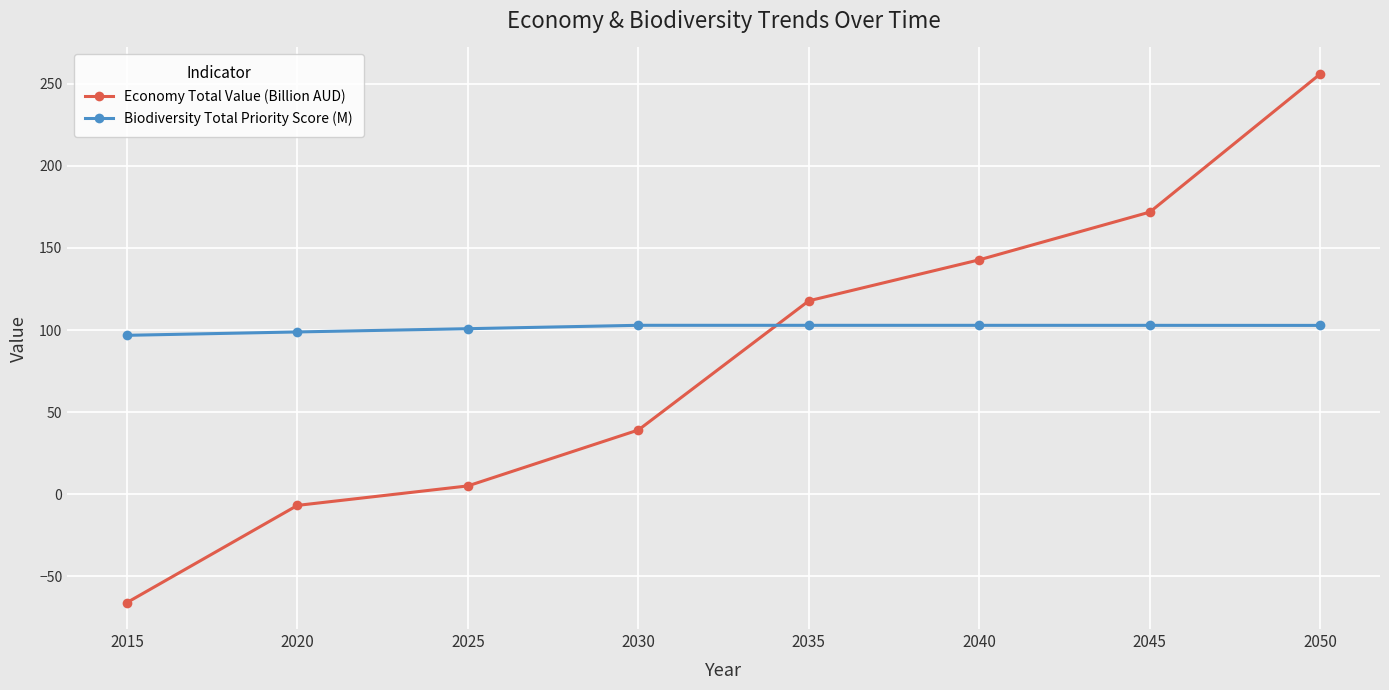

How many times do Biodiversity Total Priority Score (M) and Economy Total Value (Billion AUD) cross each other?

1